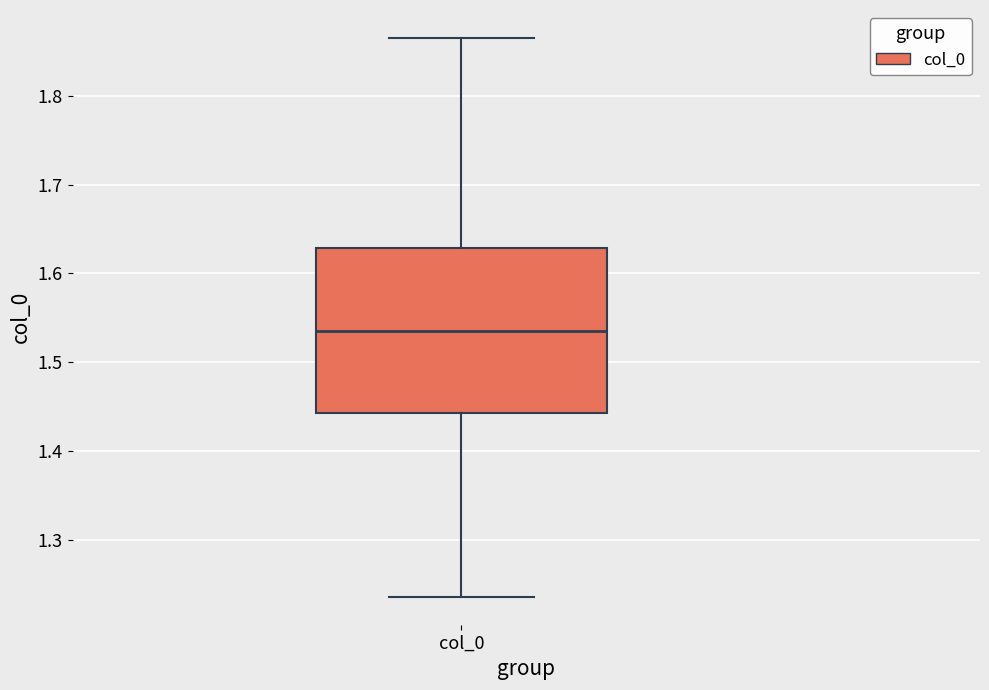

Transcribe this box plot: give where the median line is, the range the box spans, and where the two whiskers end, as read against the y-axis. The values are not printed on the chart, so give them approximately, as read against the axis.

median 1.54, box 1.44 to 1.63, whiskers 1.24 to 1.87